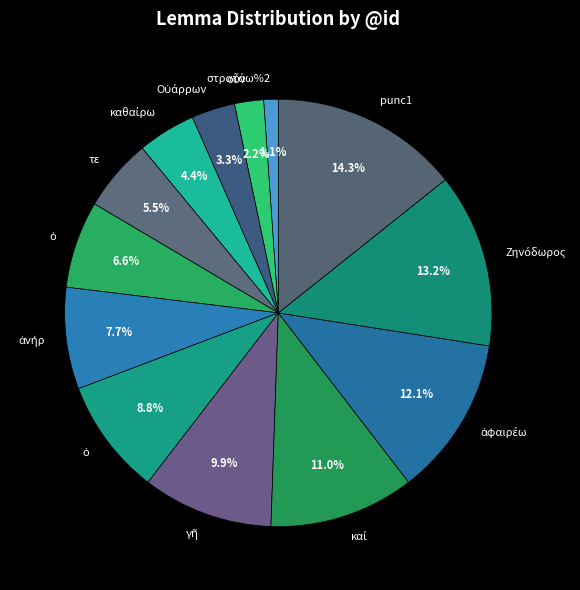

How many slices are in this pie chart?

13